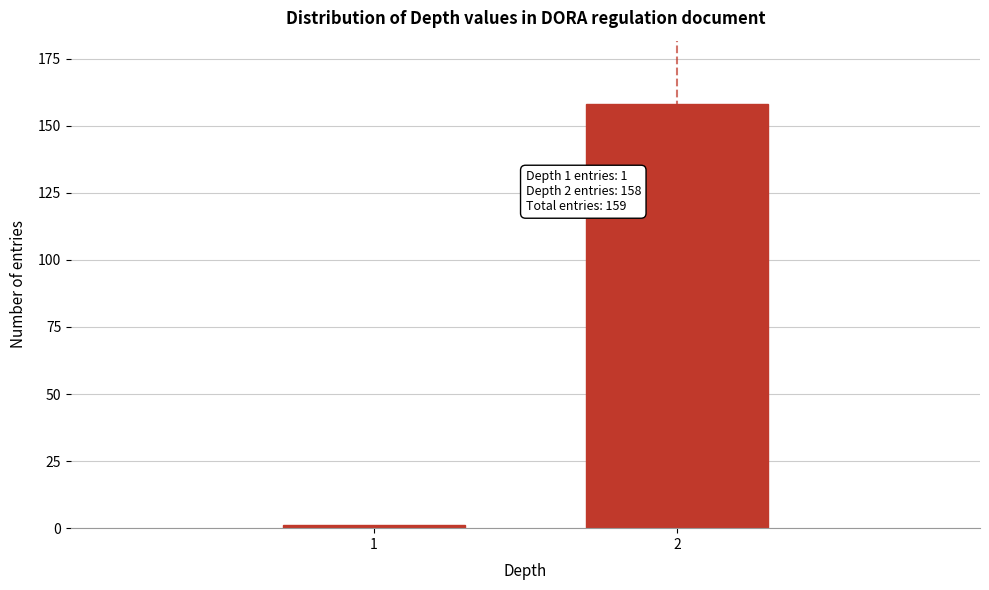

Reading left to right, transcribe all the data shown in this chart.

1=1	2=158